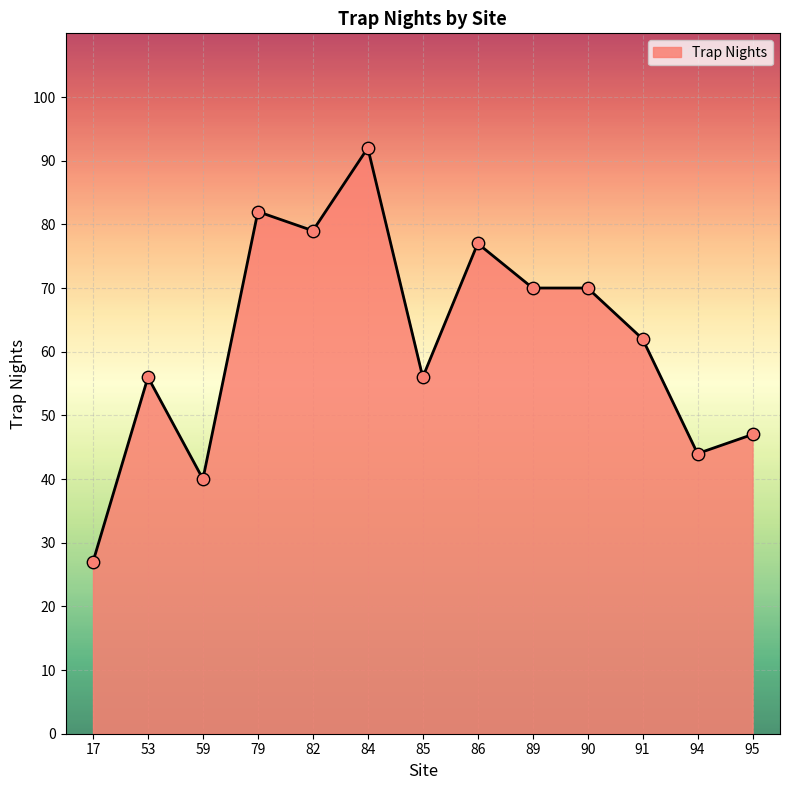

Which has a higher value, 94 or 89?

89